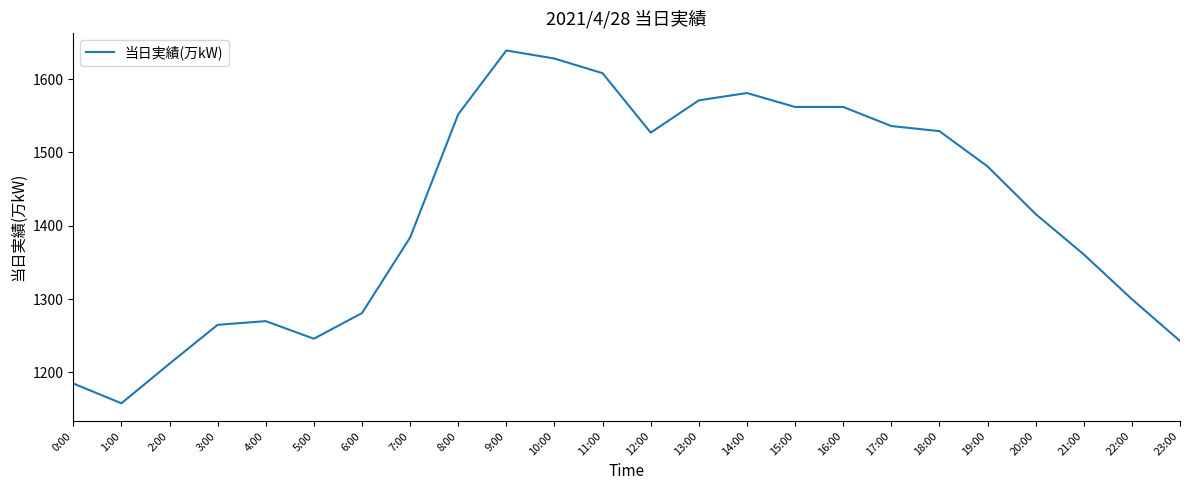

What is the greatest value displayed?

1639